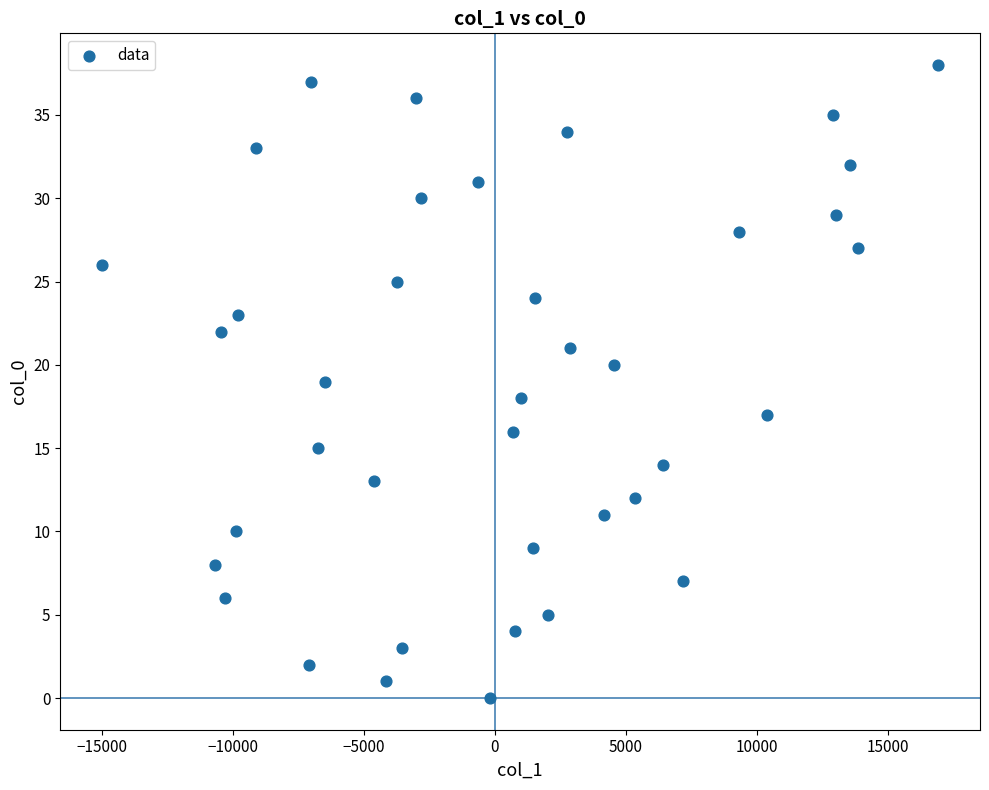

Count the number of points in this scatter plot.

39